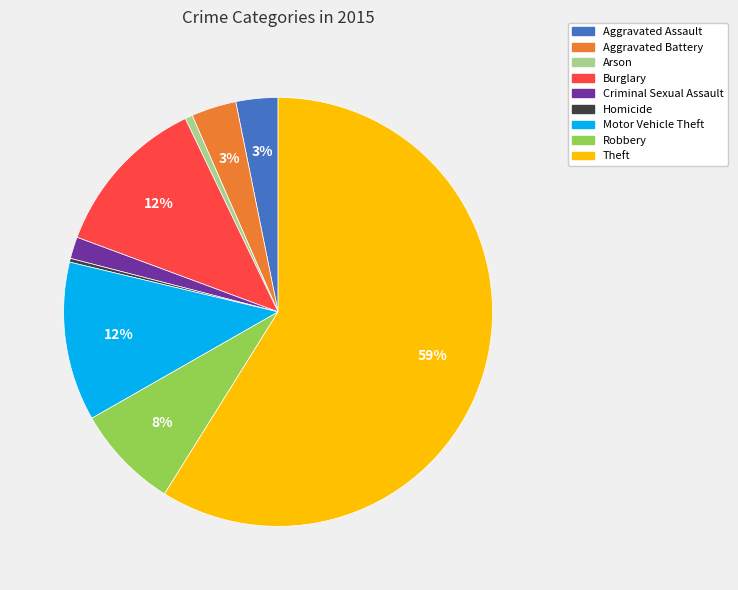

Is the sum of Aggravated Assault and Burglary greater than half?

No